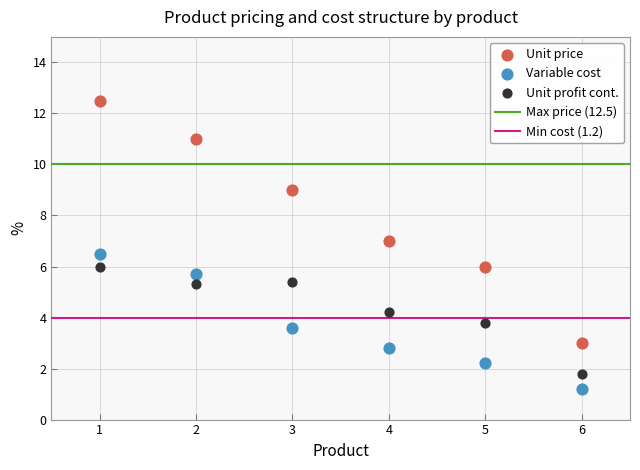

Which series reaches the maximum Y coordinate?

Unit price